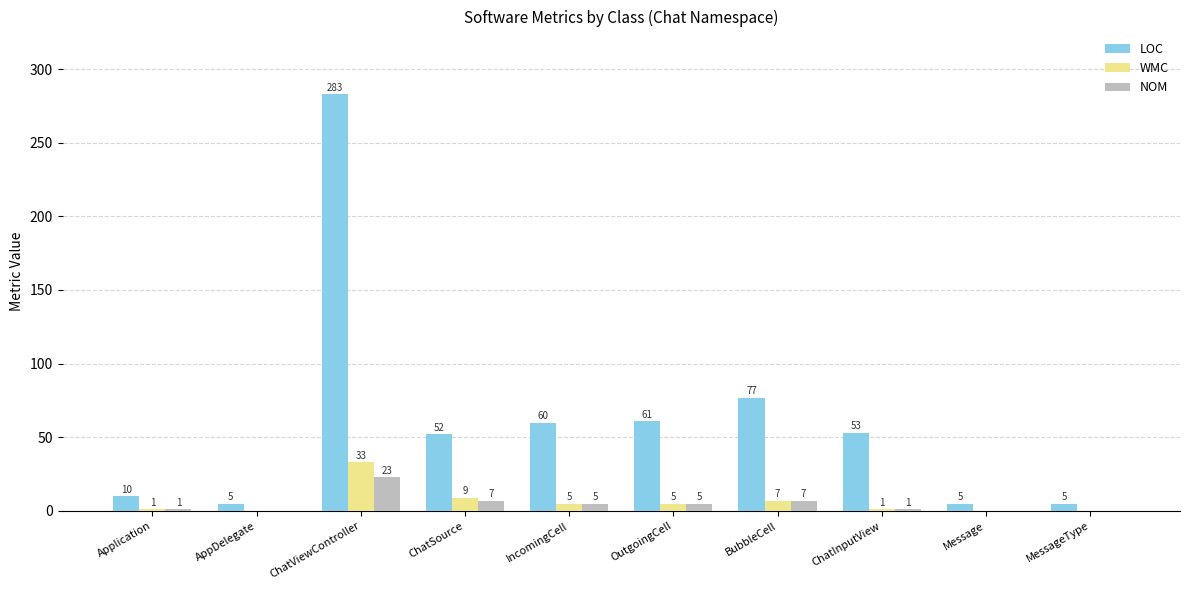

What is the spread (max minus min) of values at AppDelegate?

5